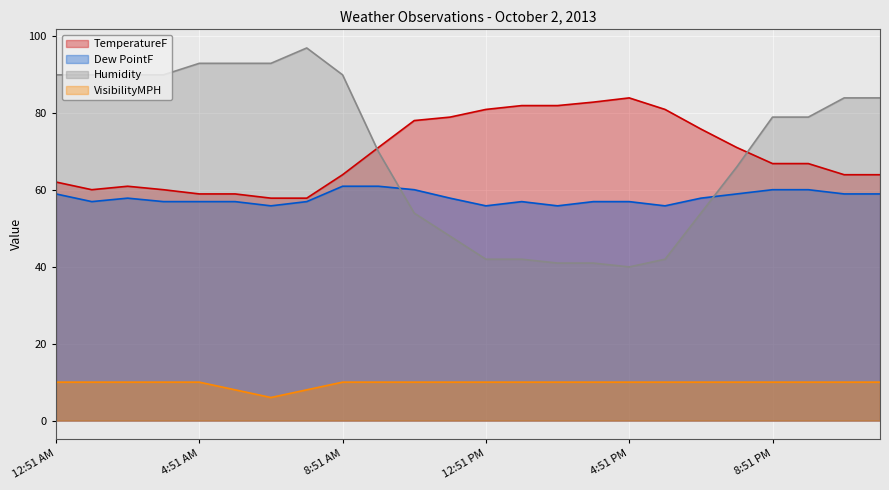

How many data points in VisibilityMPH are less than 10?

3